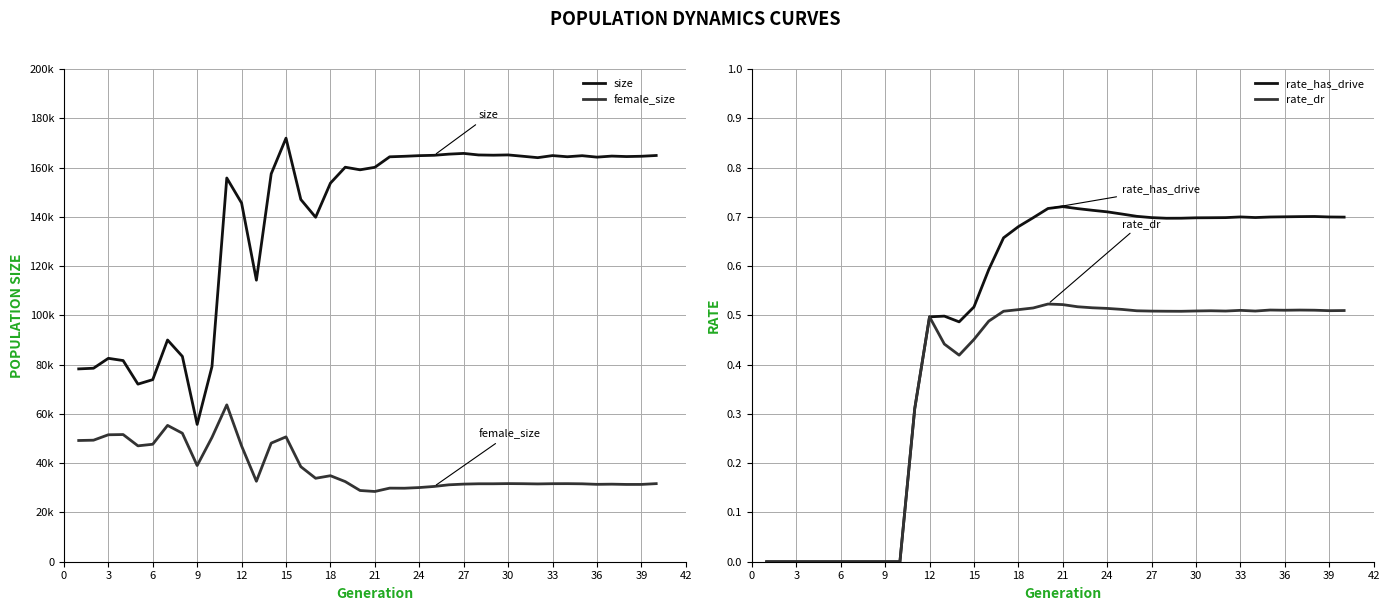

True or false: rate_dr and female_size intersect in this chart.

False